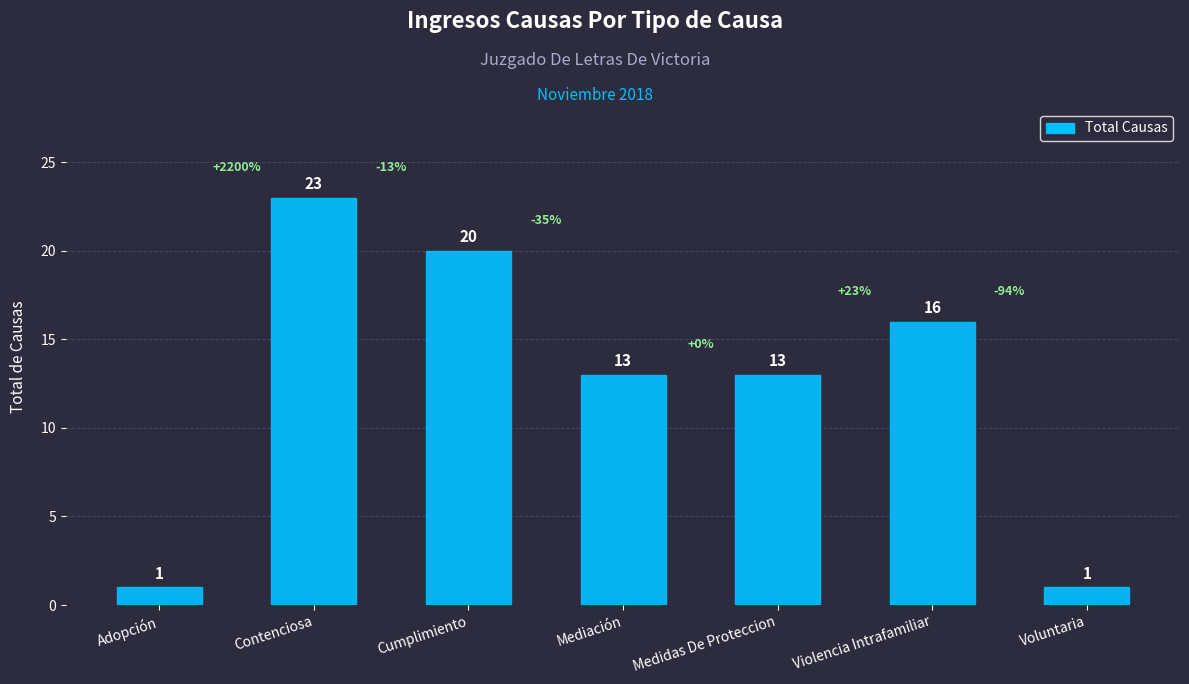

What is the greatest value displayed?

23